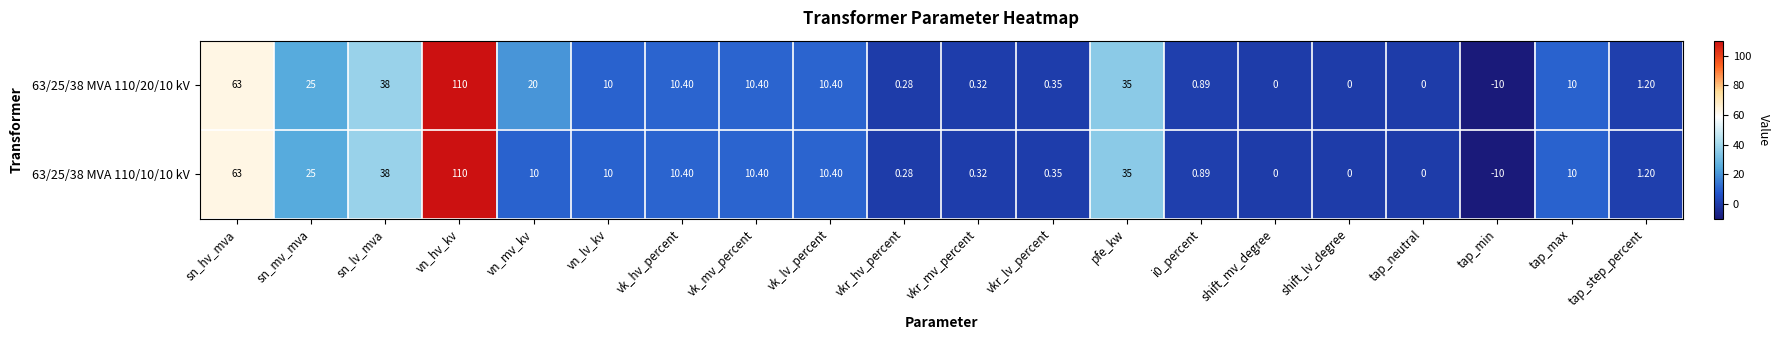

Which label corresponds to the largest value in the chart?

vn_hv_kv